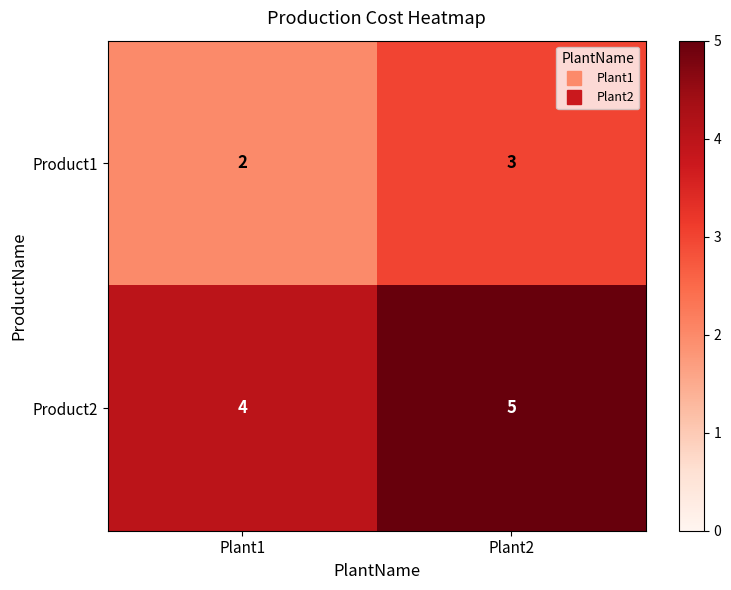

What is the total value across all series at Plant1?

6